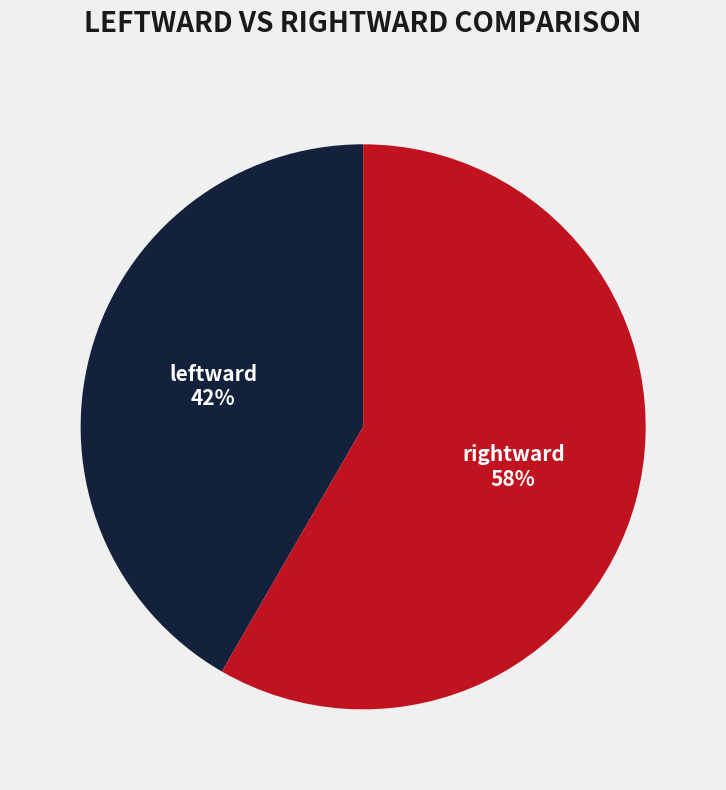

Which slice is the smallest?

leftward